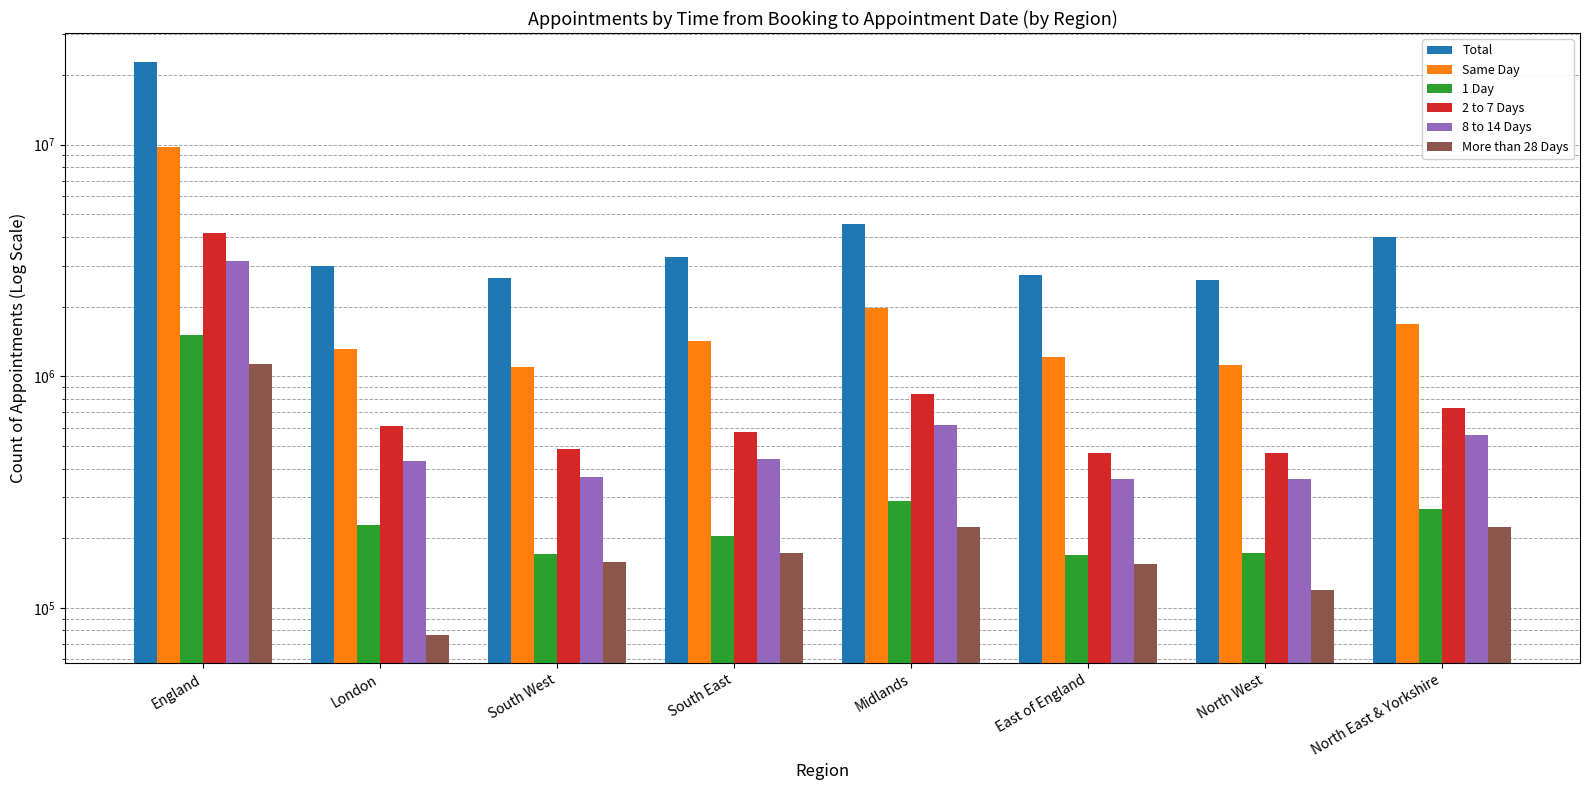

What is the value of the More than 28 Days bar at the 4th from the left?

172849